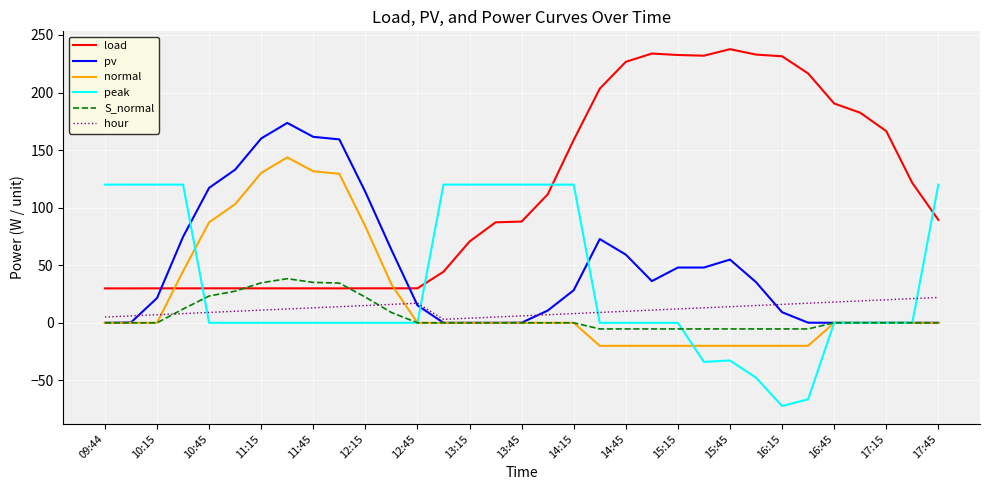

What is the smallest value displayed?

-72.3